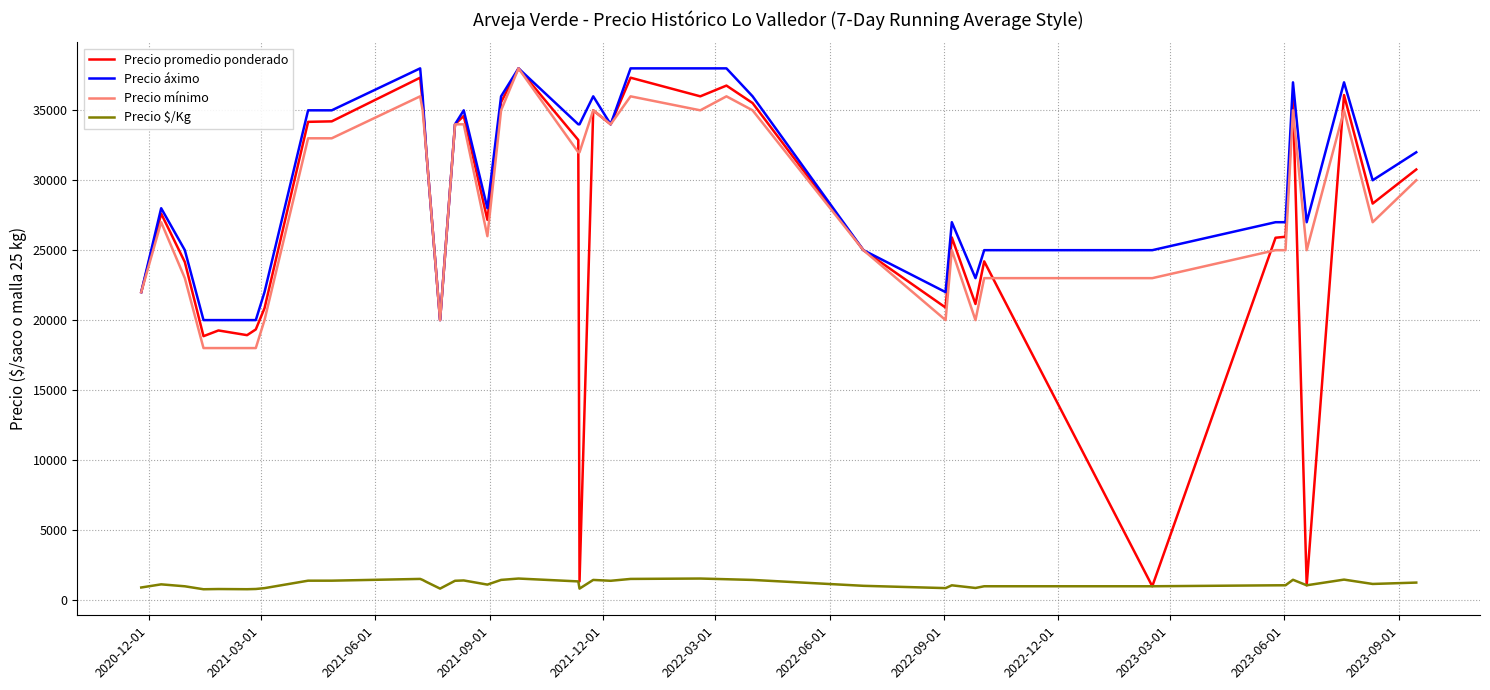

What is the highest value of the Precio promedio ponderado series?

38000